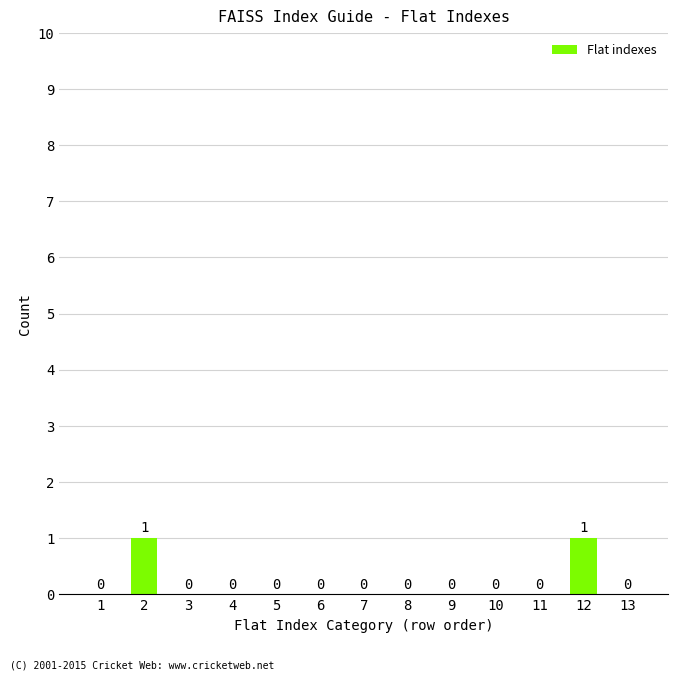

Reading left to right, list all the values displayed in this chart.

1=0	2=1	3=0	4=0	5=0	6=0	7=0	8=0	9=0	10=0	11=0	12=1	13=0